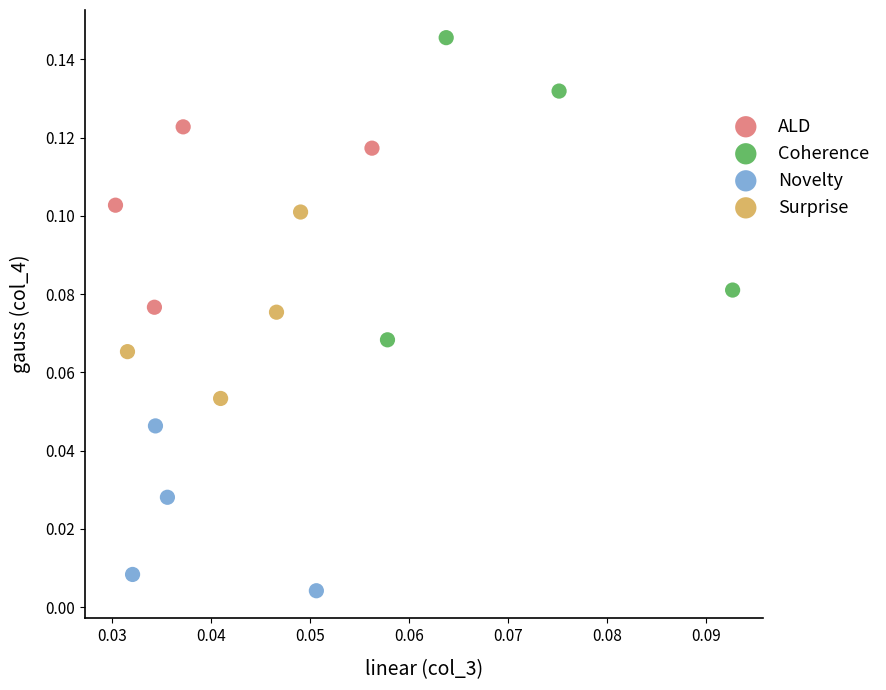

Which series has the largest Y range (max minus min)?

Coherence